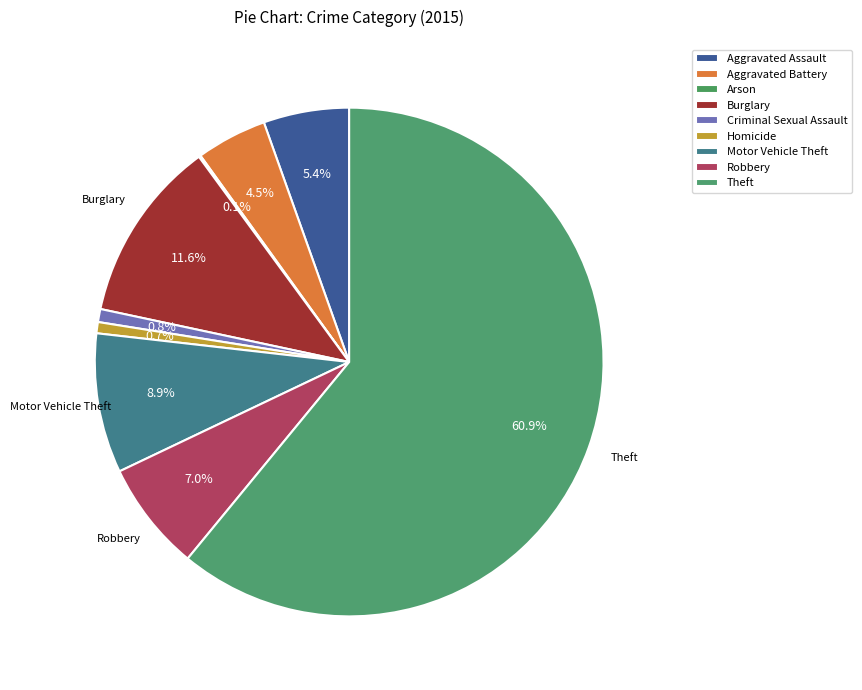

Approximately how many times larger is the value at Burglary compared to Motor Vehicle Theft?

1.3